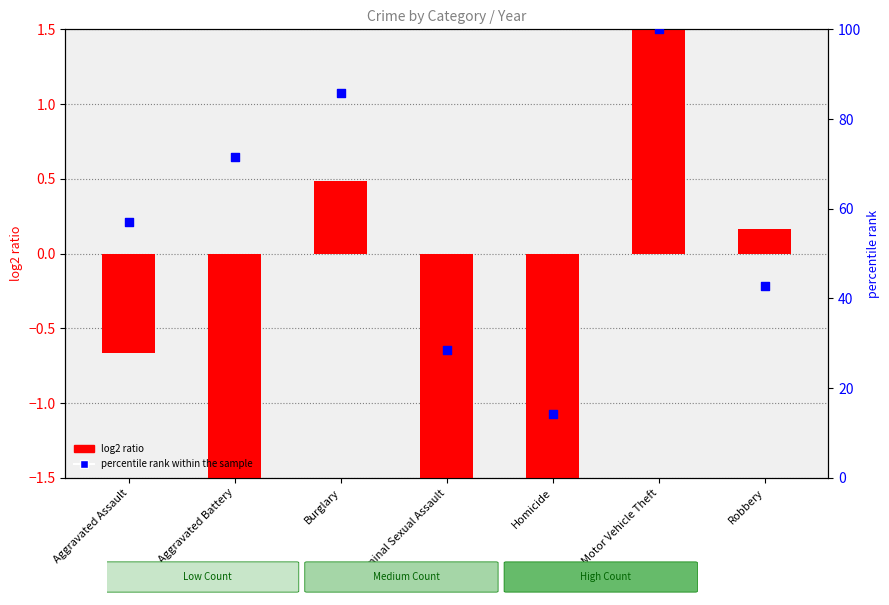

Which series reaches the maximum Y coordinate?

percentile rank within the sample